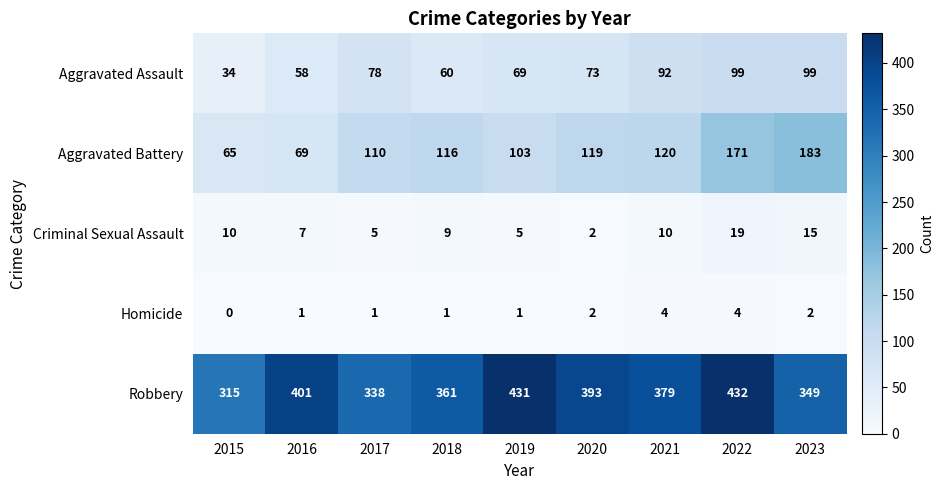

Which series has the largest total across all categories?

Robbery